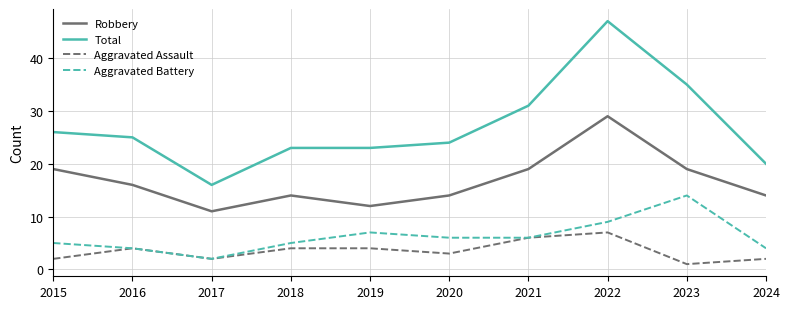

Reading left to right, extract all data points from this chart.

Robbery: 19	16	11	14	12	14	19	29	19	14
Total: 26	25	16	23	23	24	31	47	35	20
Aggravated Assault: 2	4	2	4	4	3	6	7	1	2
Aggravated Battery: 5	4	2	5	7	6	6	9	14	4